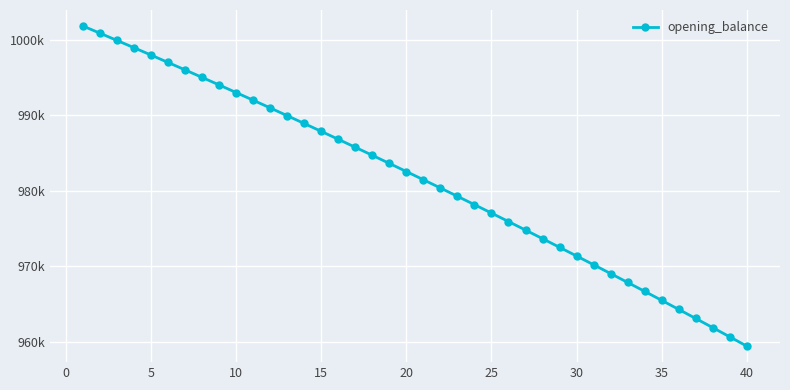

What is the value of the 33rd point from the left?

967881.3